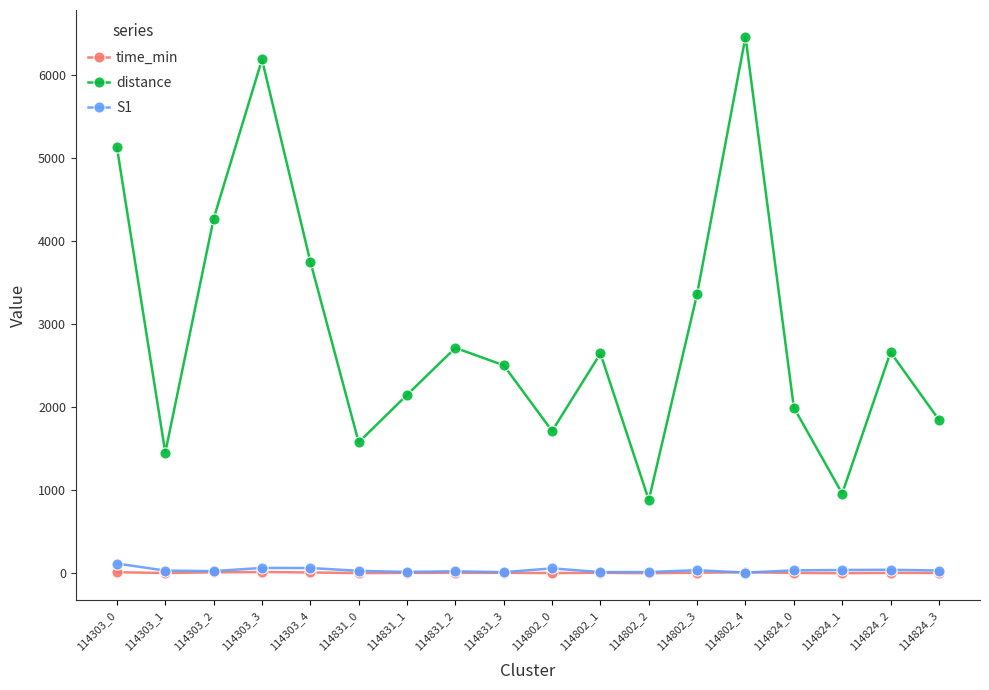

What is the difference between the second highest and second lowest values in the S1 series?

51.0